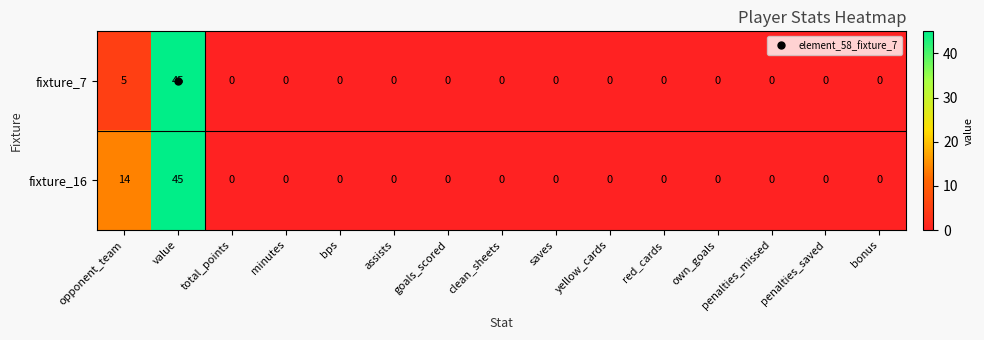

What is the sum of all fixture_7 values?

50